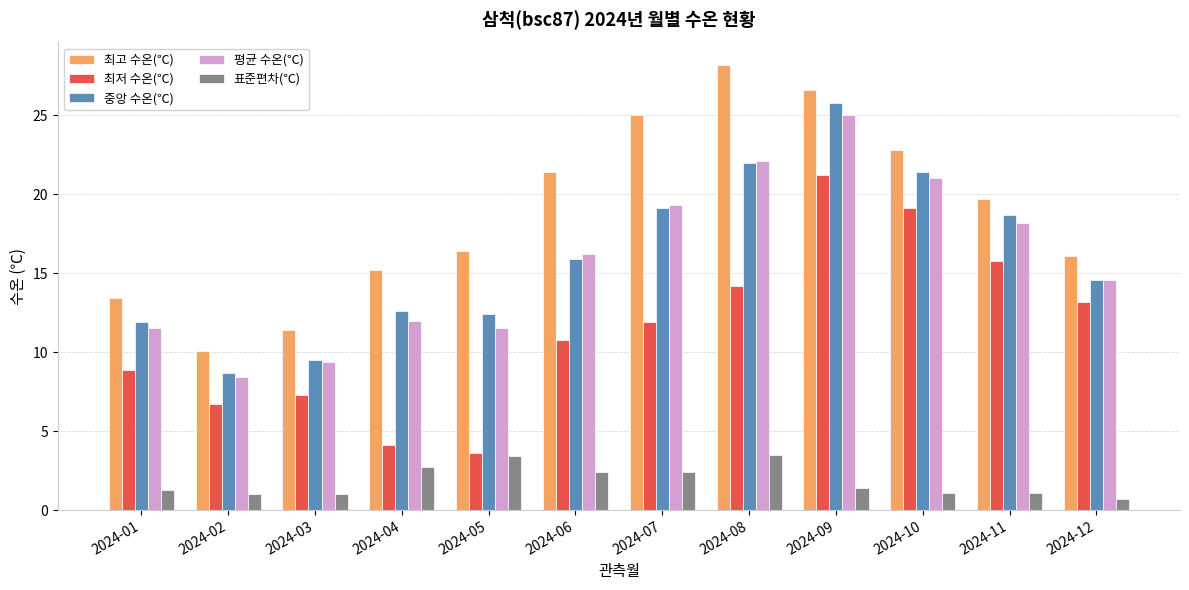

Which series has the largest range (max minus min)?

최고 수온(℃)